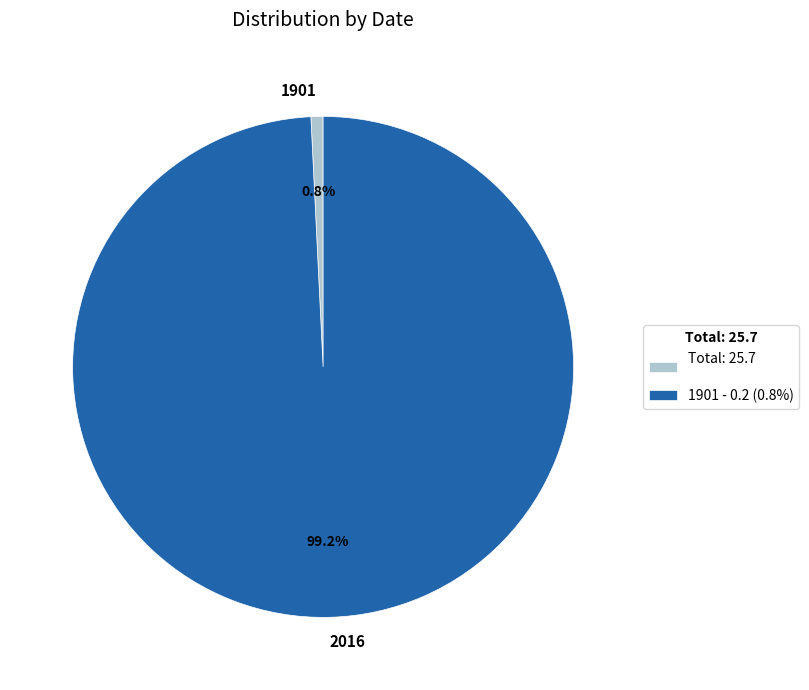

Between 2016 and 1901, which is larger?

2016